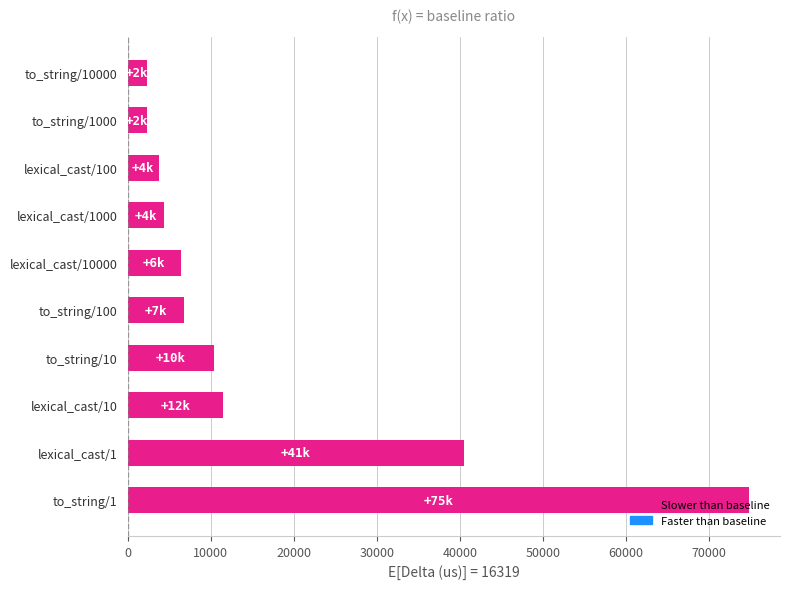

What is the difference between the second highest and minimum values?

38244